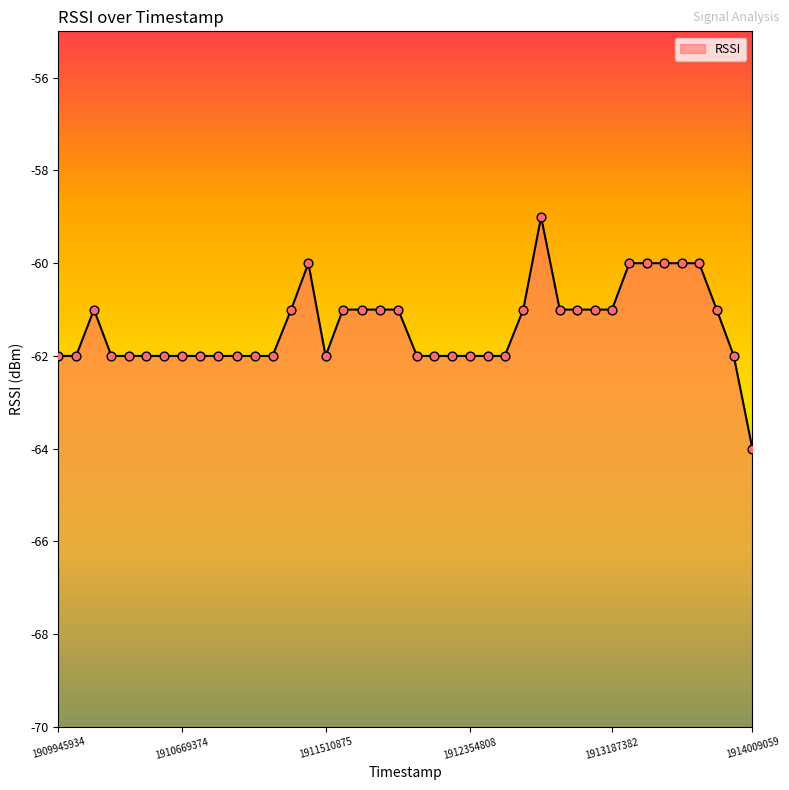

What is the change in value from 1910773644 to 1913392177?

+2